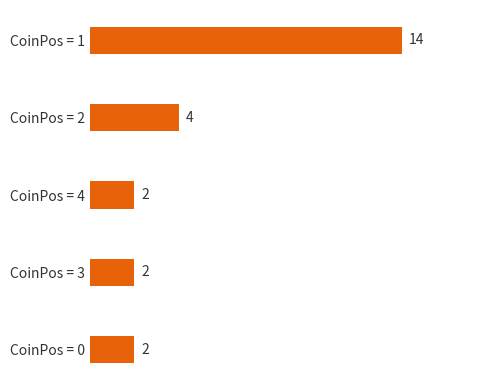

Count the number of values greater than 2.

2